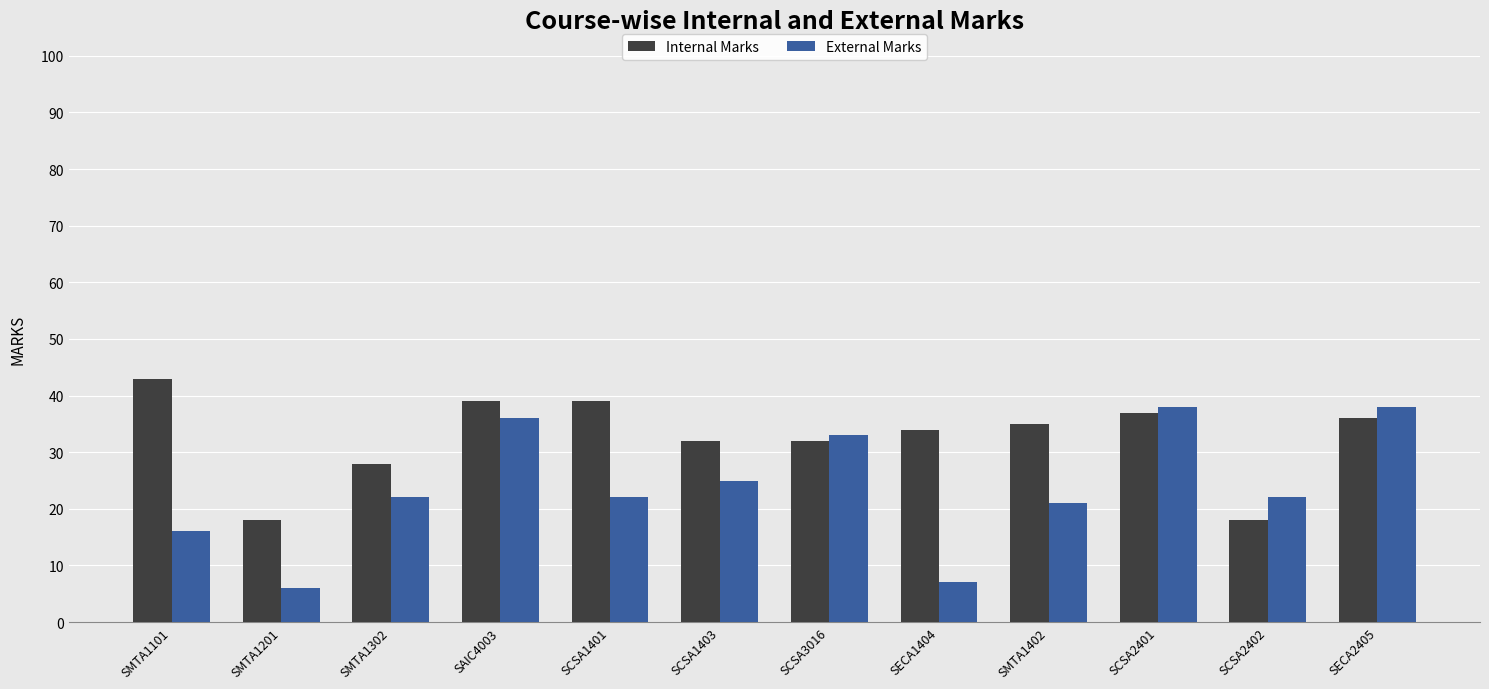

True or false: Internal Marks has a value of 53 at SCSA3016.

False